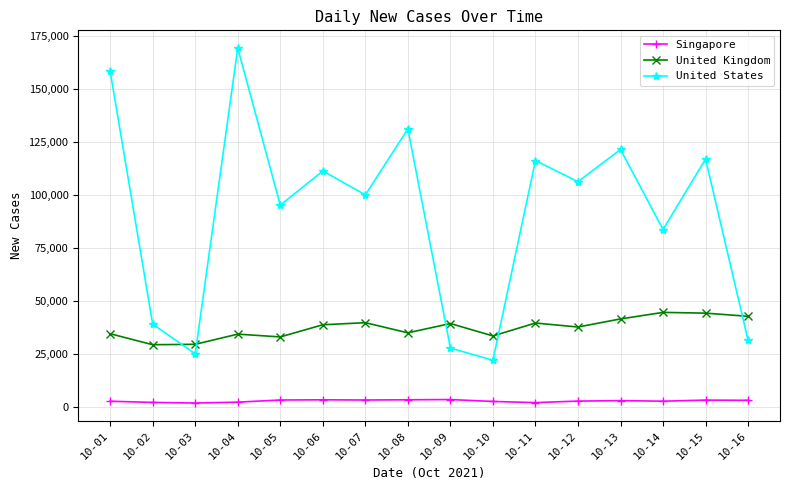

Between 10-01 and 10-10, which series saw the biggest shift?

United States